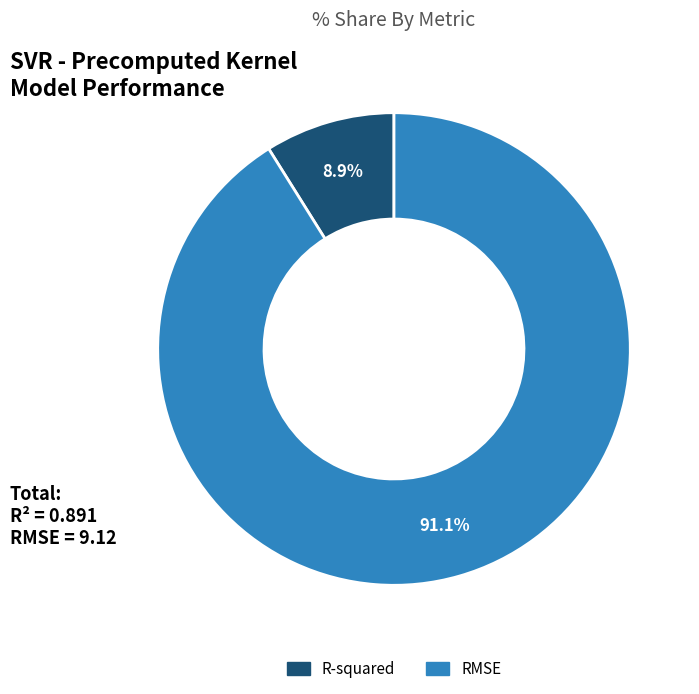

What is the total percentage of RMSE and R-squared?

100.0%